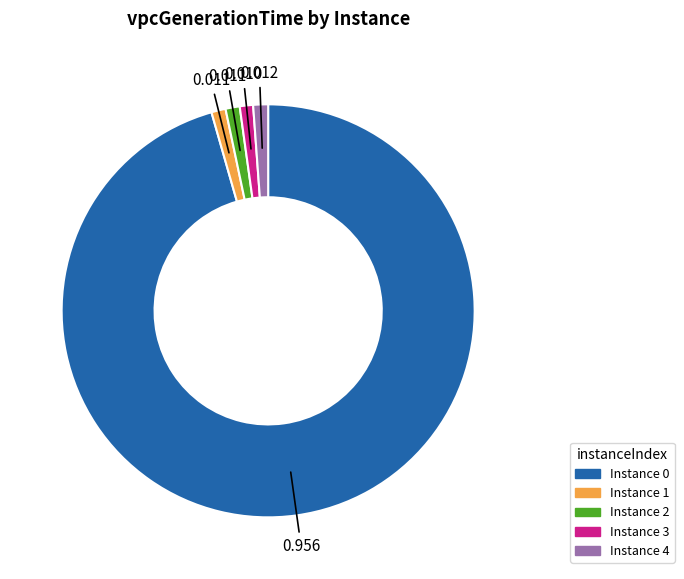

Does any single category account for the majority?

Yes